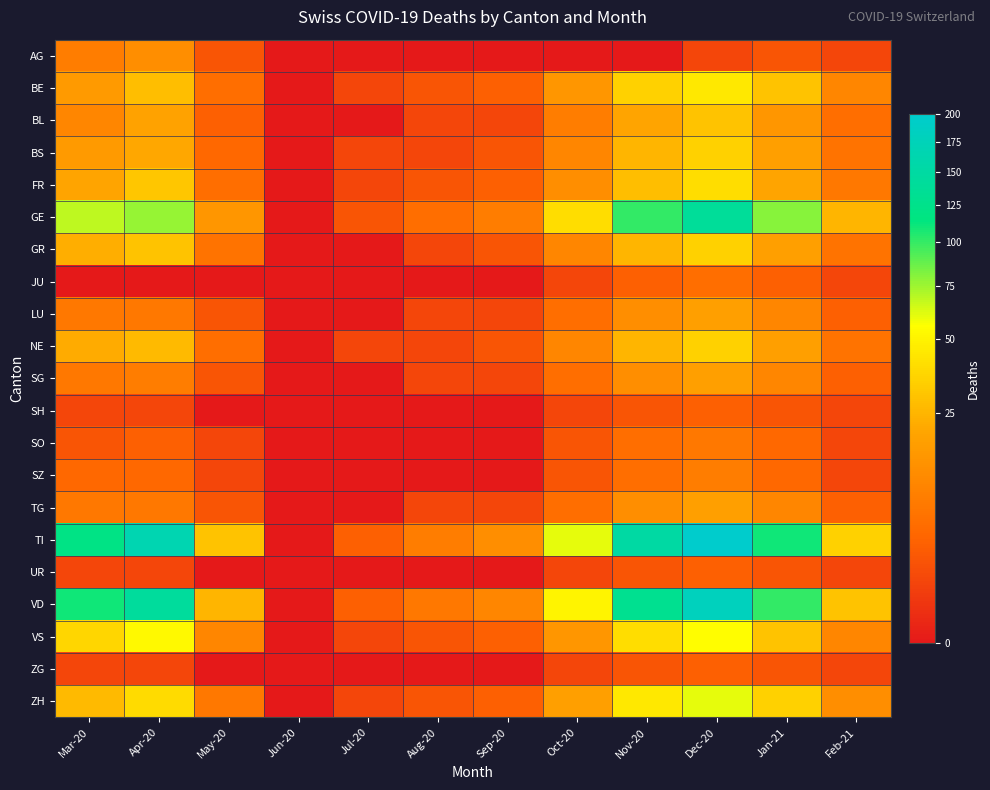

Which series has the widest spread of values?

TI